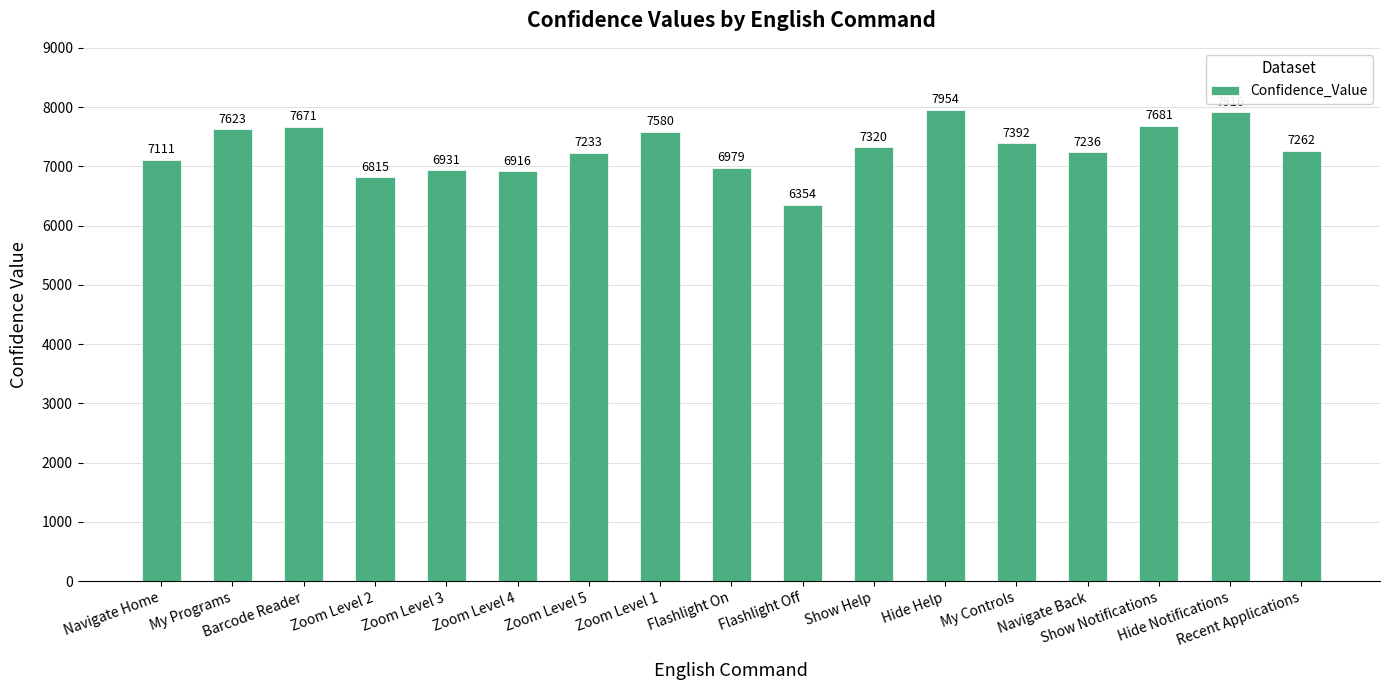

How many bars are there in total?

17